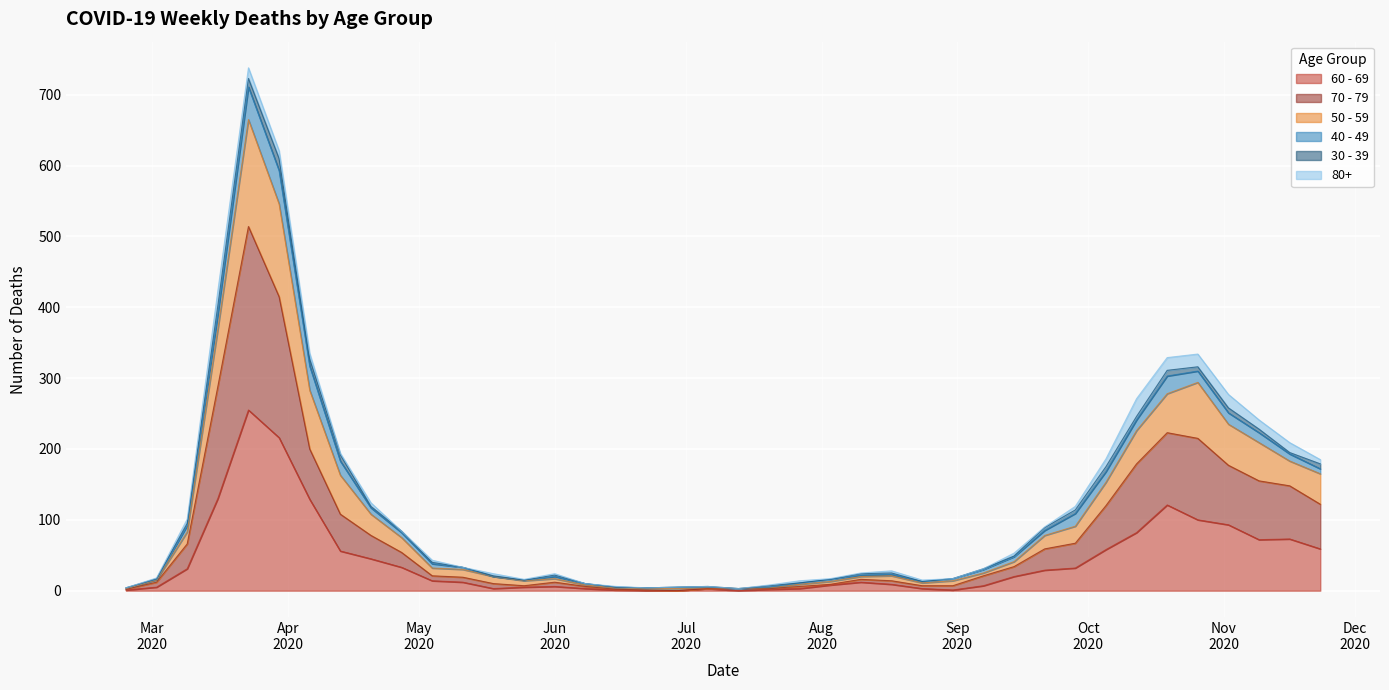

What position from the left is 2020-10-12?

34